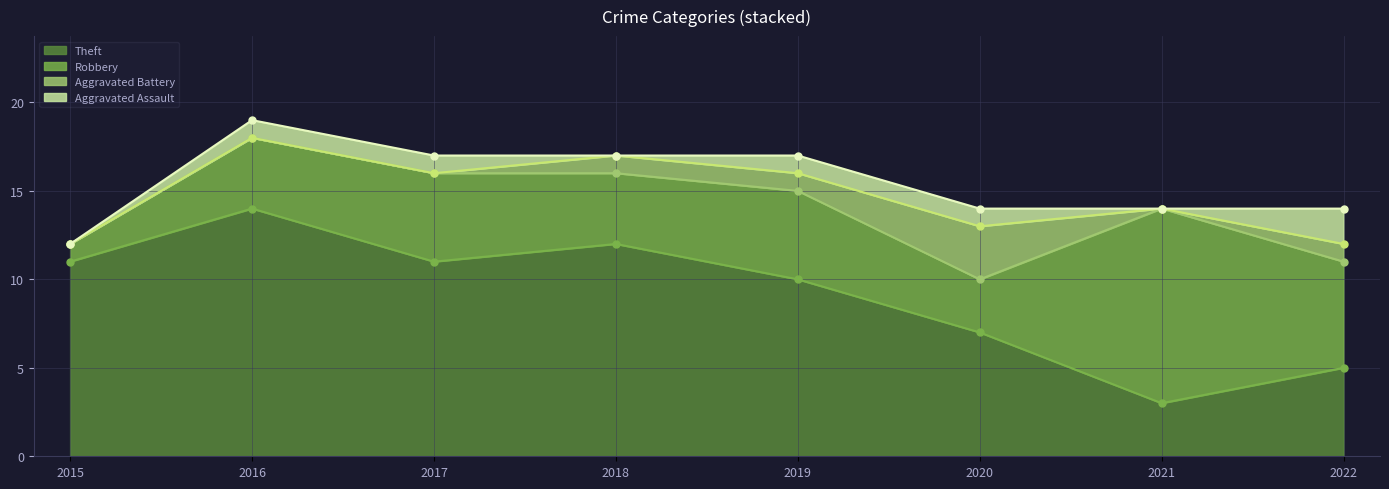

What is the difference between the Robbery values at 2021 and 2016?

7